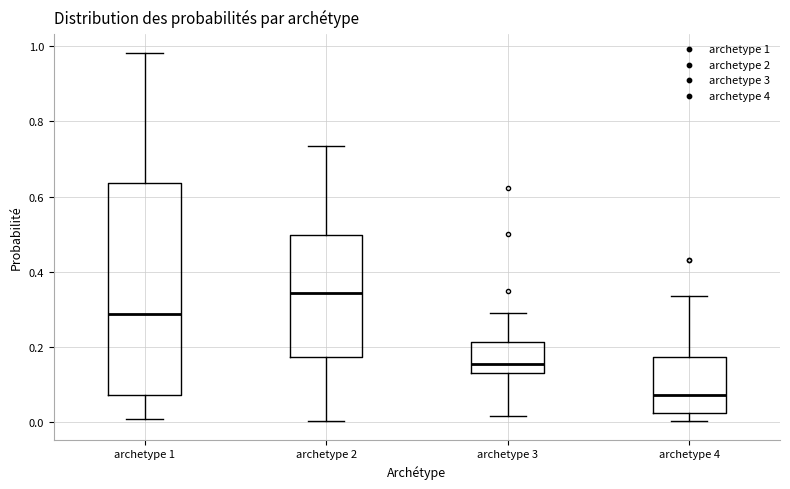

Which box is the tallest, from its lower edge to its upper edge?

archetype 1